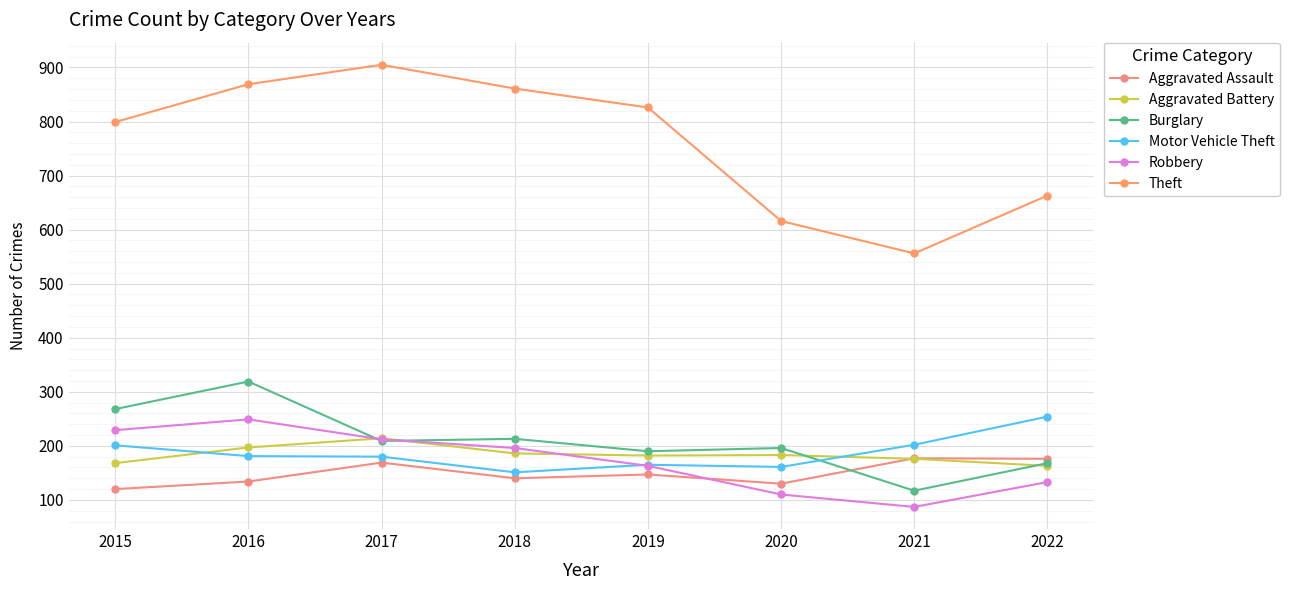

At 2018, list the series in order from largest to smallest.

Theft, Burglary, Robbery, Aggravated Battery, Motor Vehicle Theft, Aggravated Assault